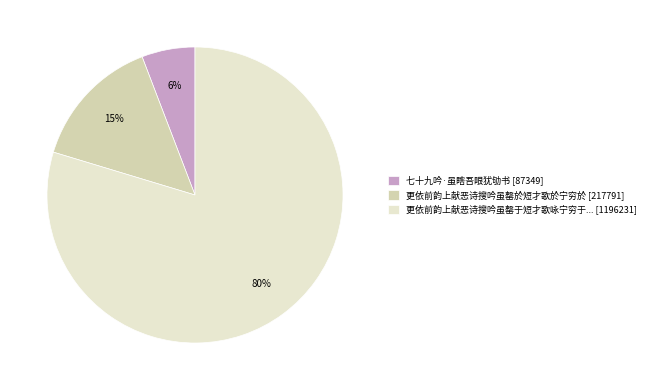

What is the largest slice in the pie chart?

更依前韵上献恶诗搜吟虽罄于短才歌咏宁穷于... [1196231]